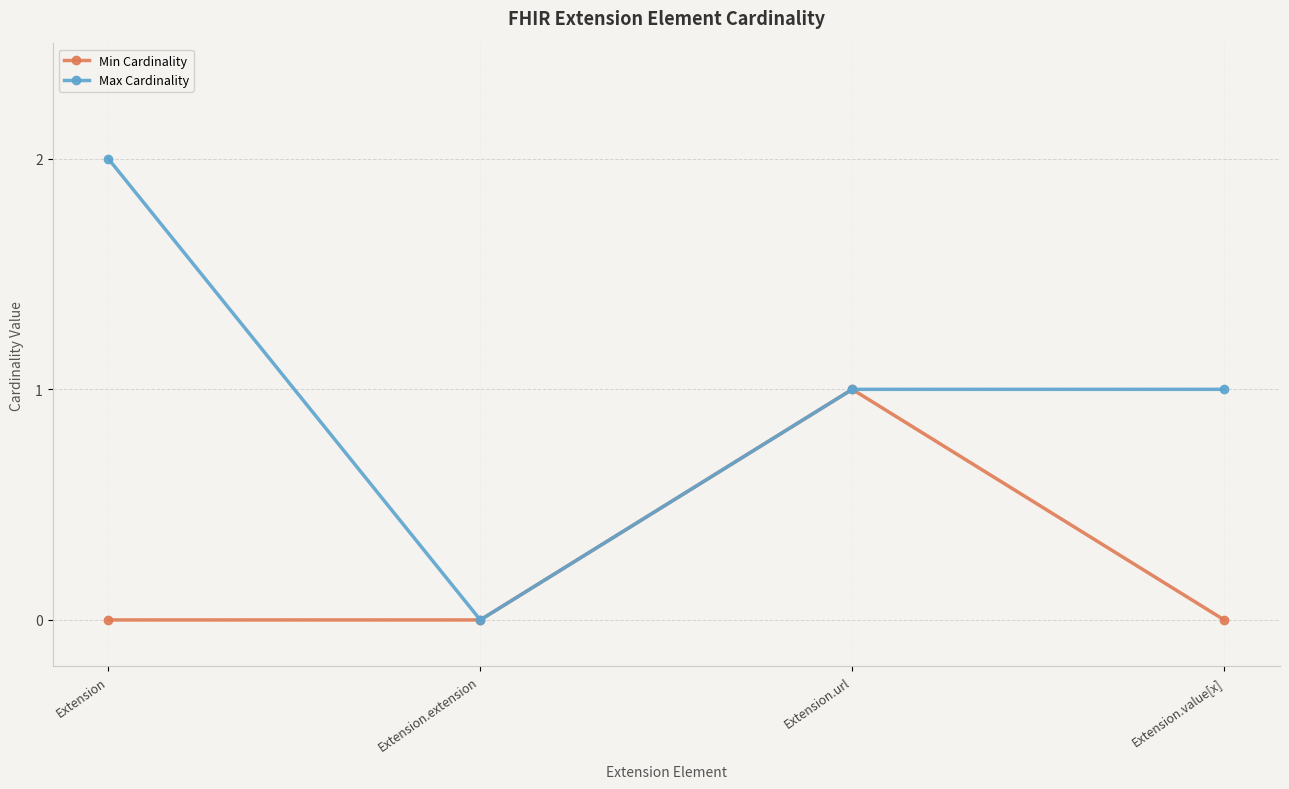

What is the label of the 2nd point from the right?

Extension.url